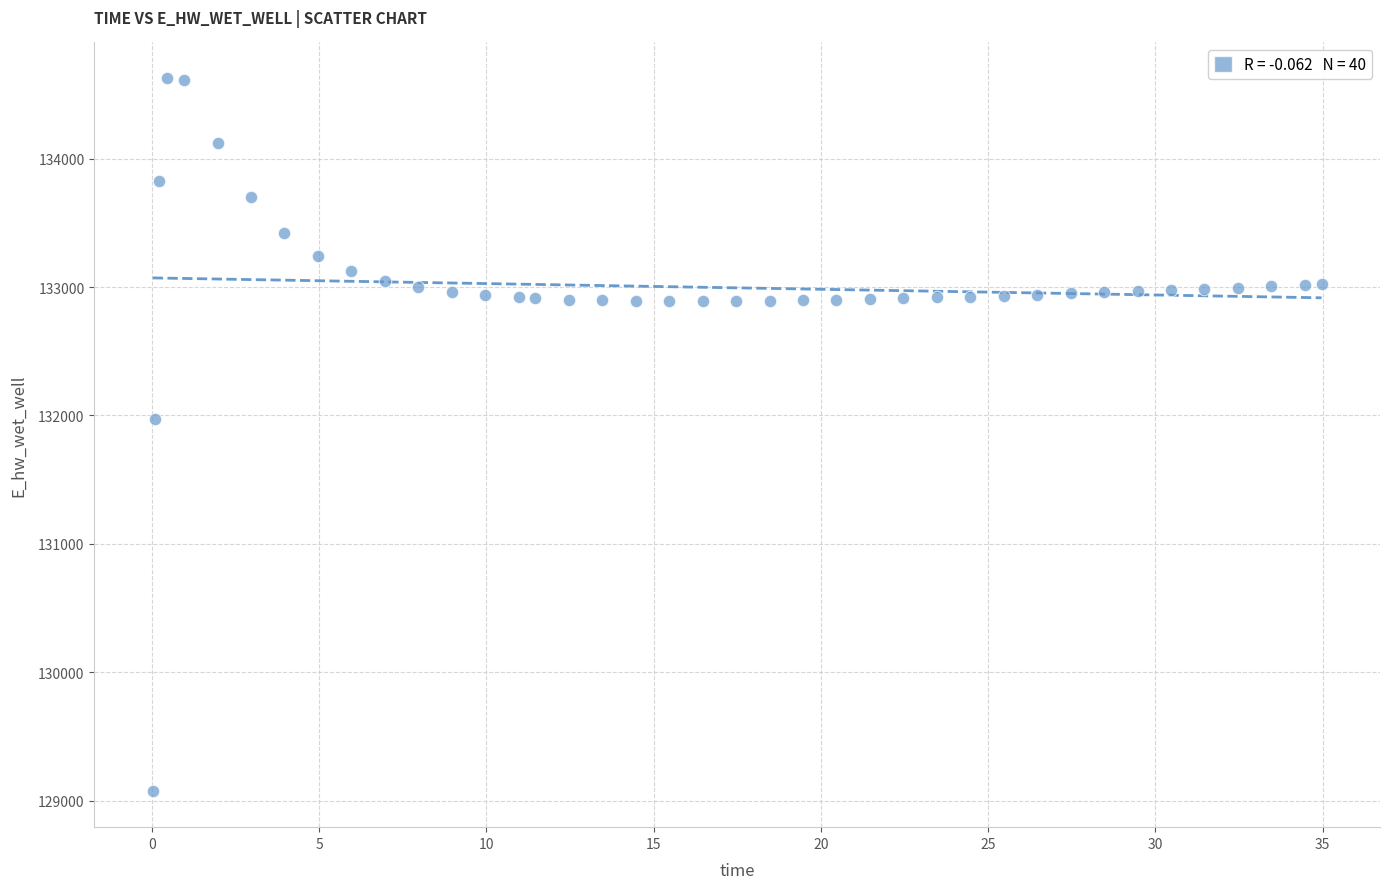

What is the range of X values (max minus min)?

34.9